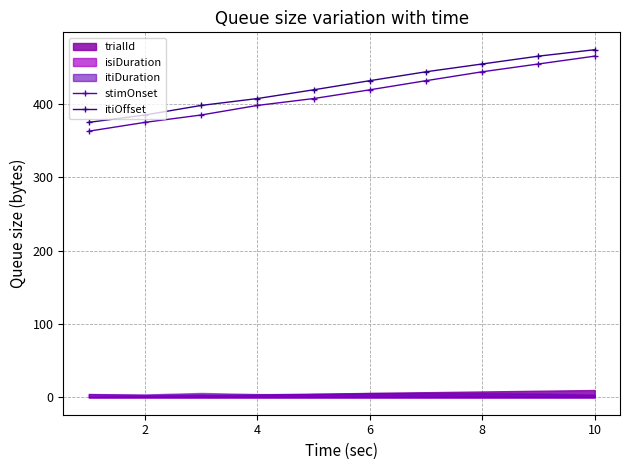

What is the highest value of the stimOnset series?

465.2